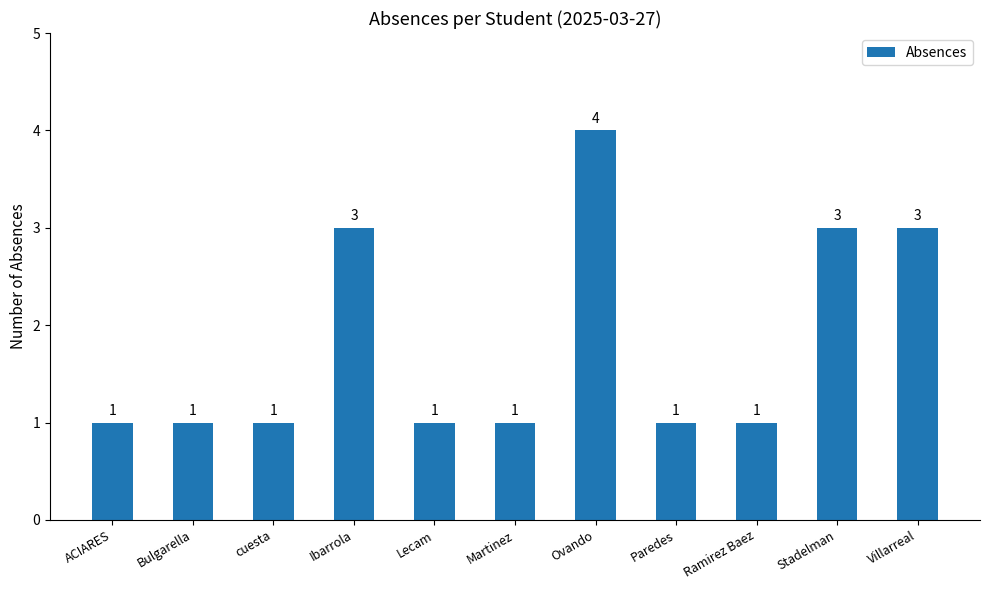

What is the label of the 10th bar from the left?

Stadelman